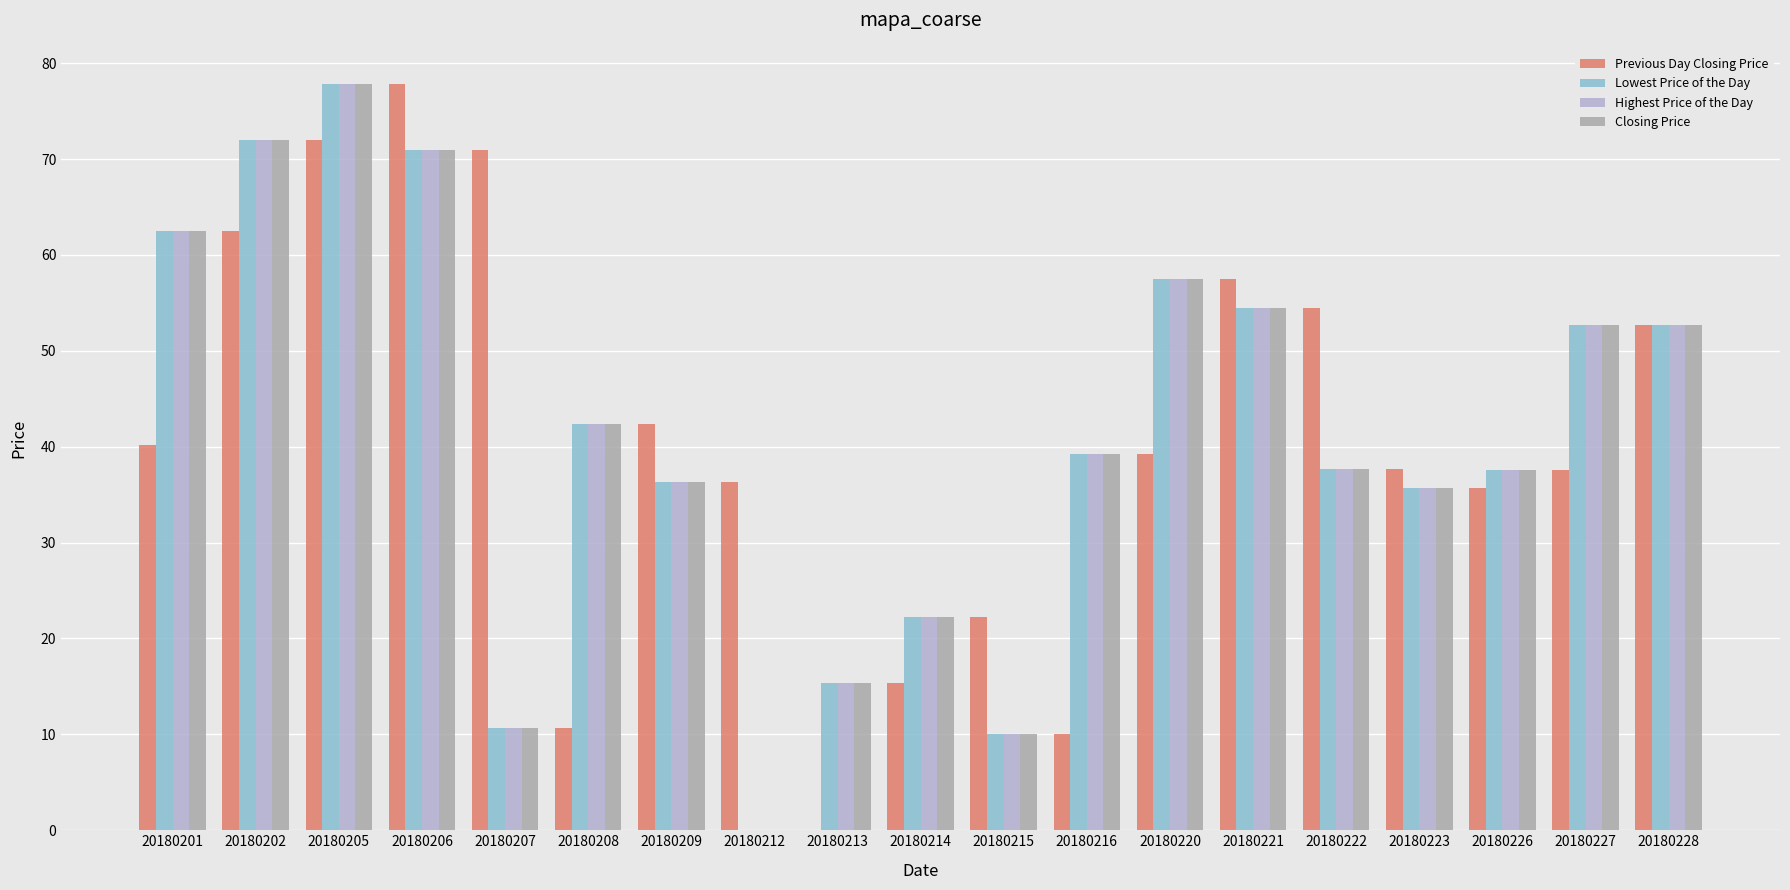

What is the maximum value for Previous Day Closing Price?

77.8